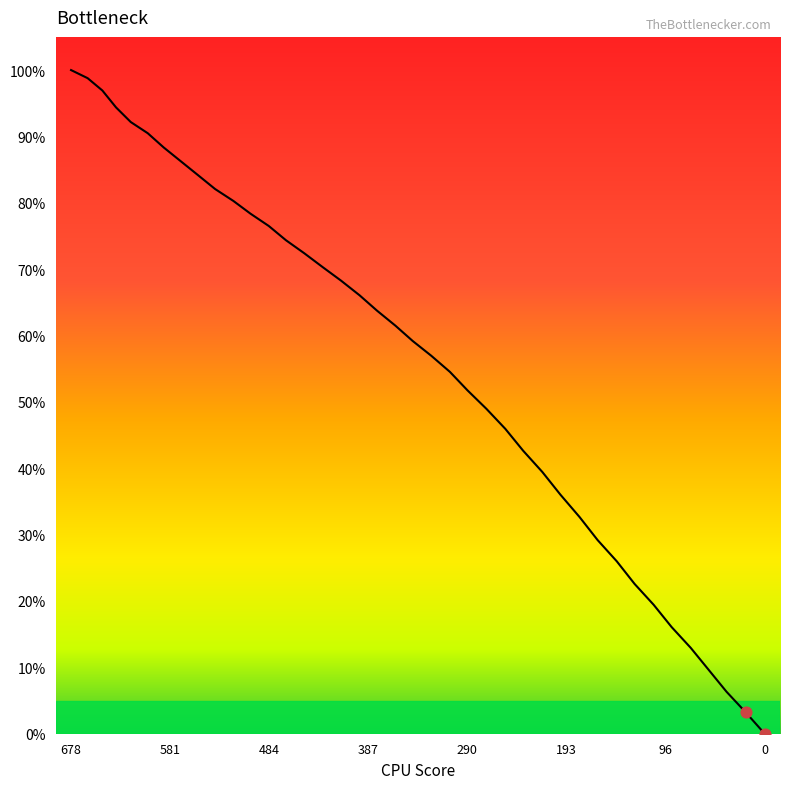

What is the greatest value displayed?

100.0